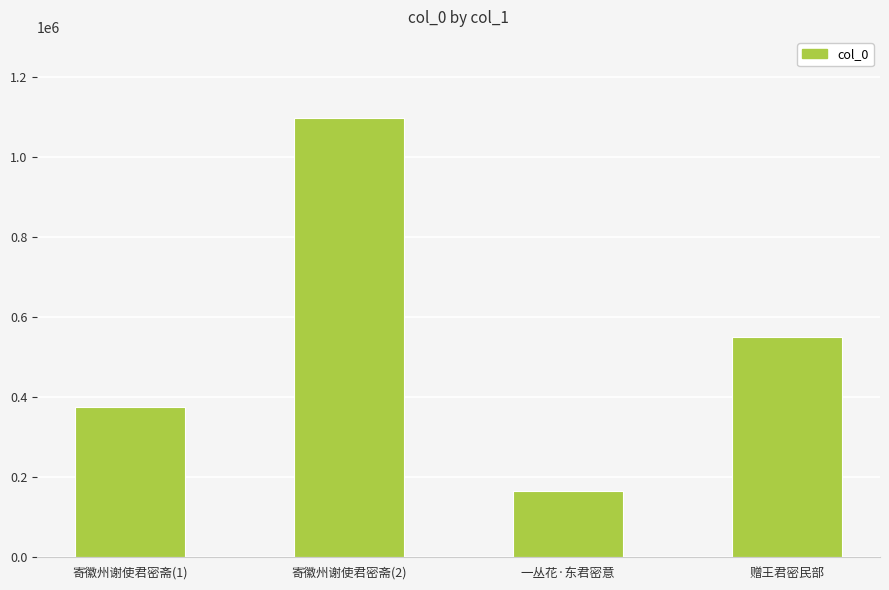

What value does the data have at 寄徽州谢使君密斋(1), to the nearest 100?

376200